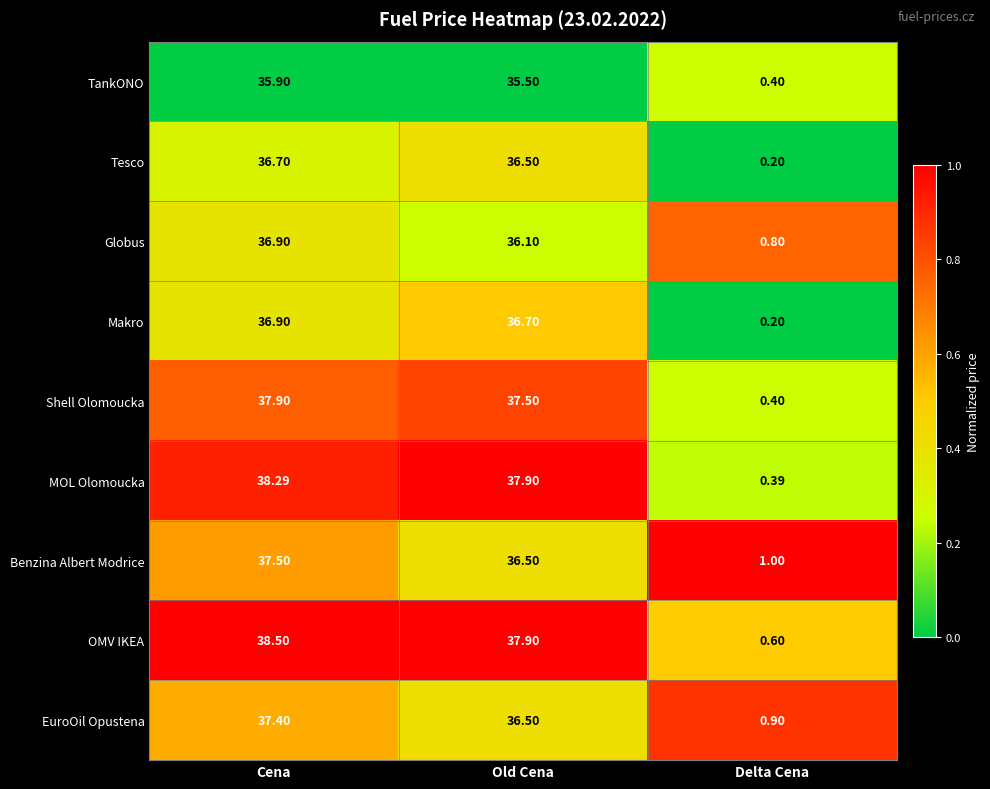

Rank the categories by MOL Olomoucka value from highest to lowest.

Cena, Old Cena, Delta Cena